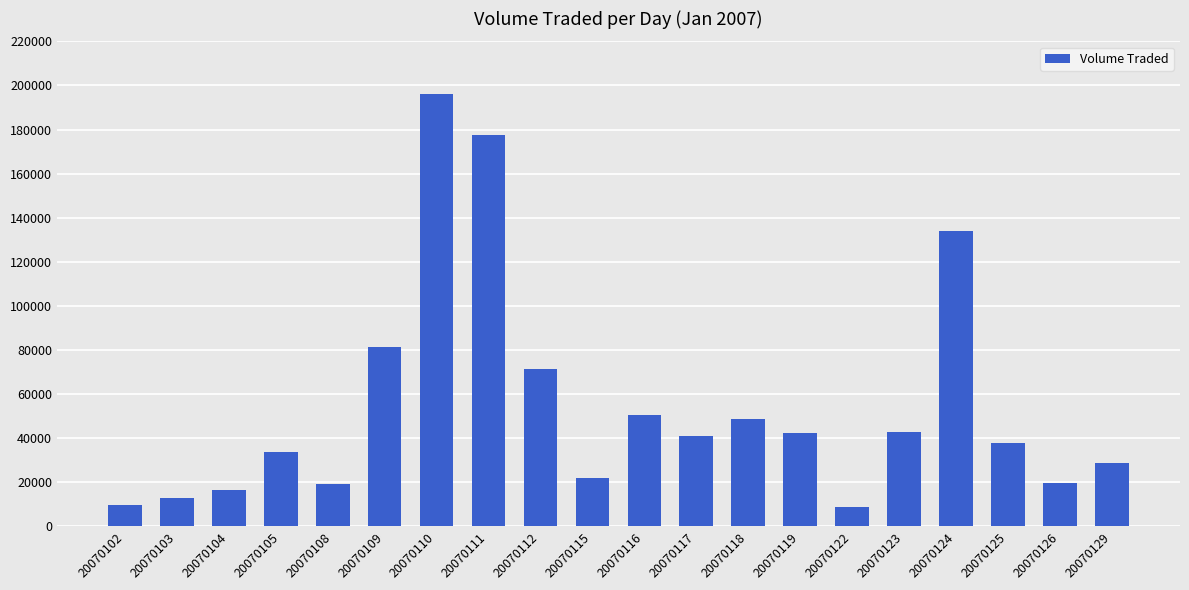

What is the change in value from 20070123 to 20070125?

-5000